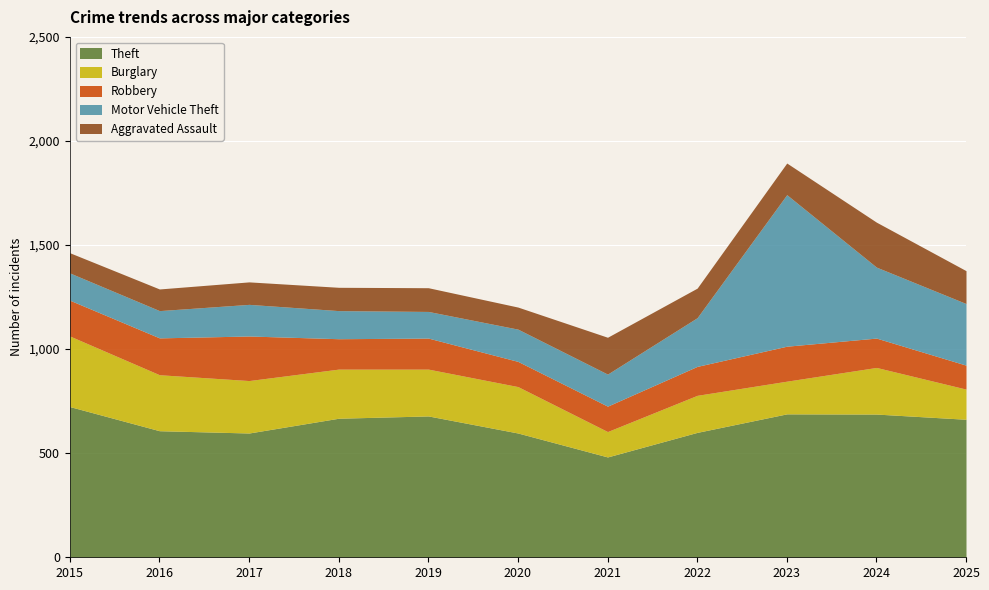

Which category has the lowest value in the Theft series?

2021